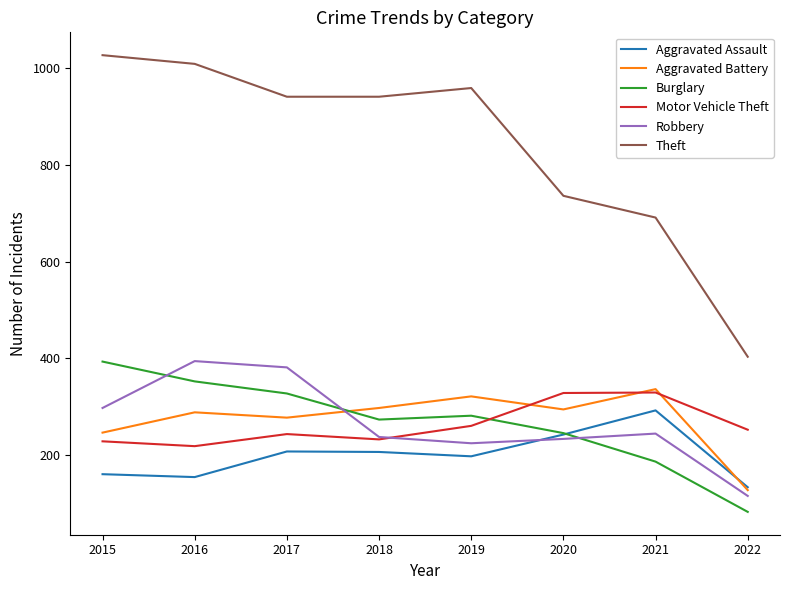

At which label does Motor Vehicle Theft first exceed 252?

2019